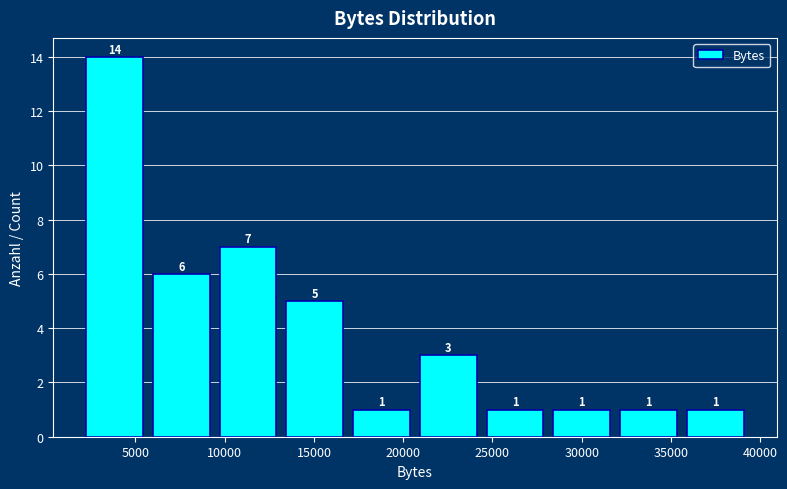

Which range on the x-axis has the tallest bar?

2000 to 5500